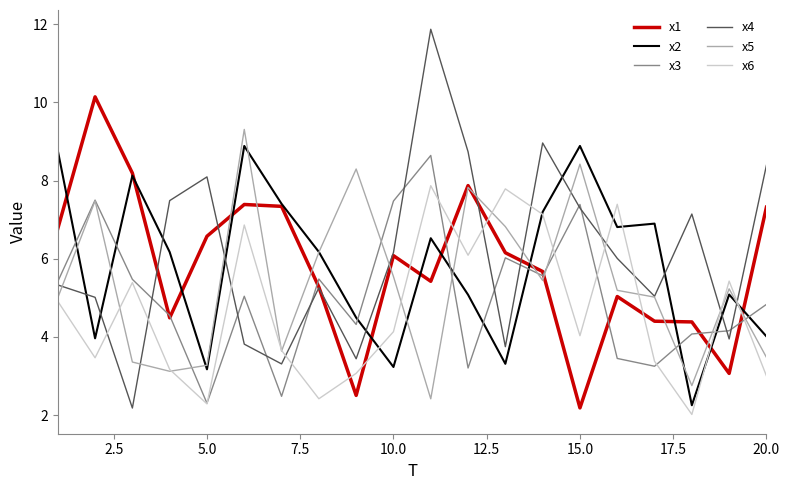

Which series has the largest range (max minus min)?

x4